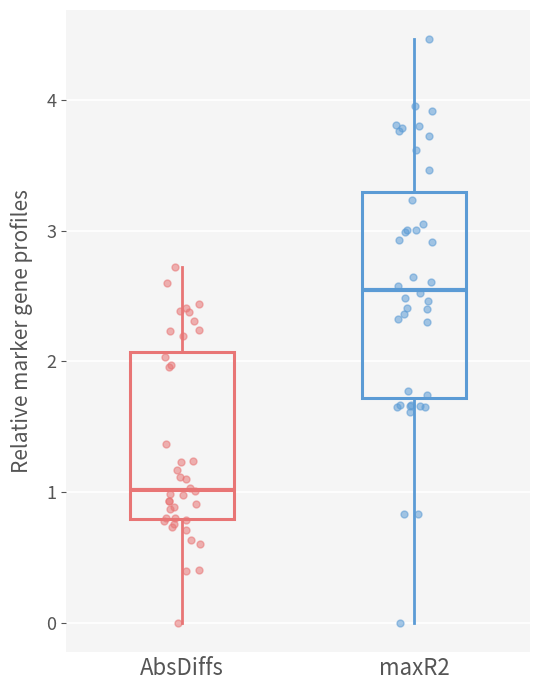

Which box is the tallest, from its lower edge to its upper edge?

maxR2